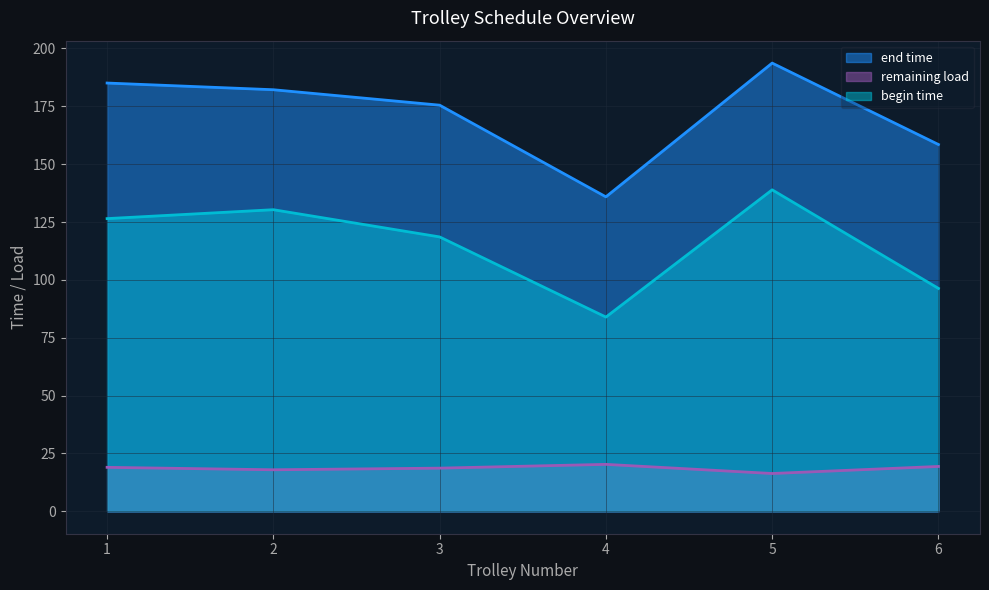

What is the minimum value for remaining load?

16.3